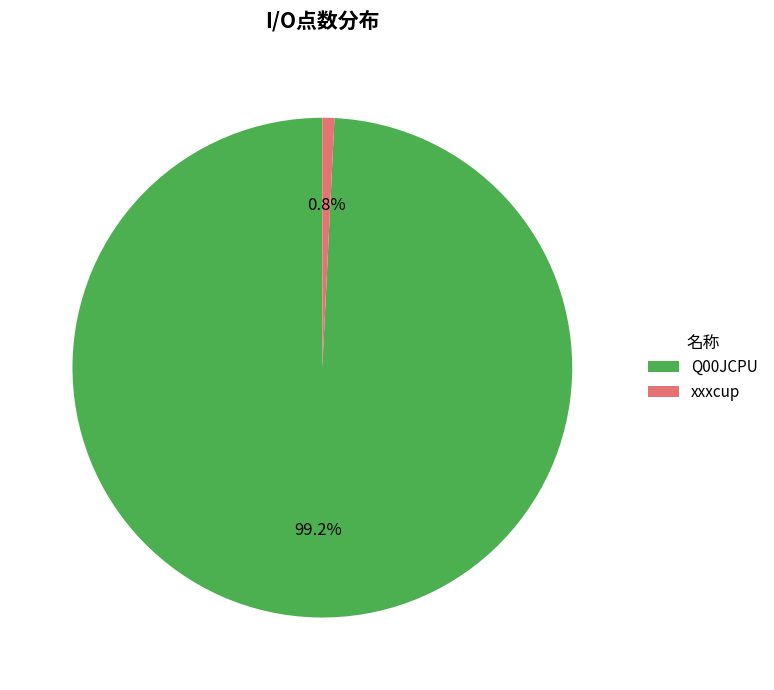

Is the sum of Q00JCPU and xxxcup greater than half?

Yes